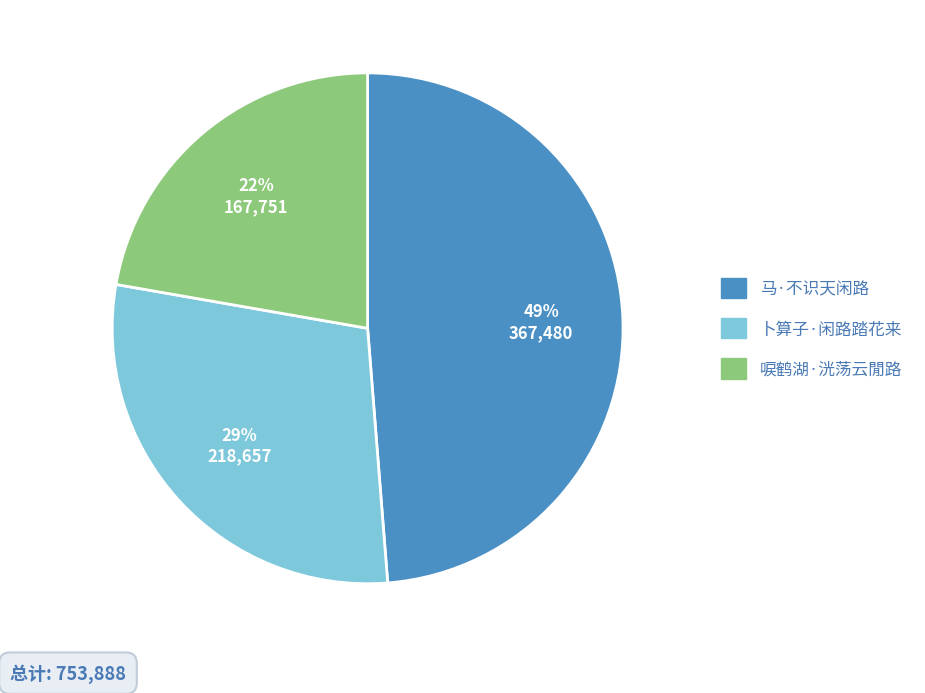

What percentage is the 马·不识天闲路 slice, to the nearest percent?

49%